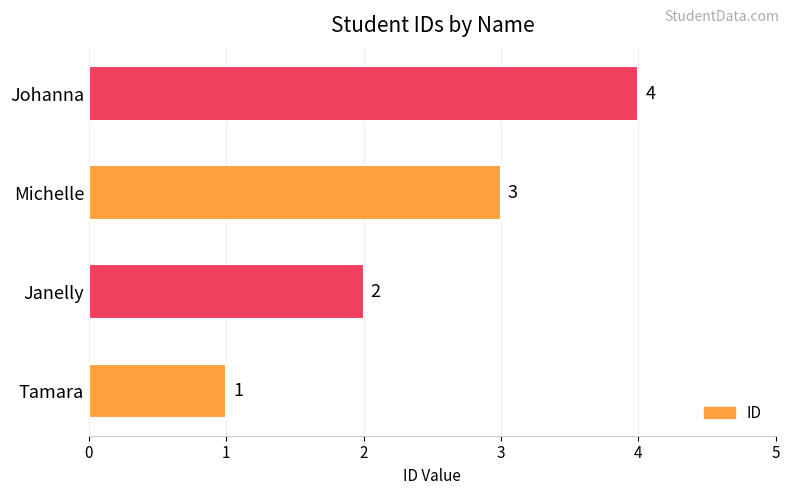

Rank the categories by value from highest to lowest.

Johanna, Michelle, Janelly, Tamara